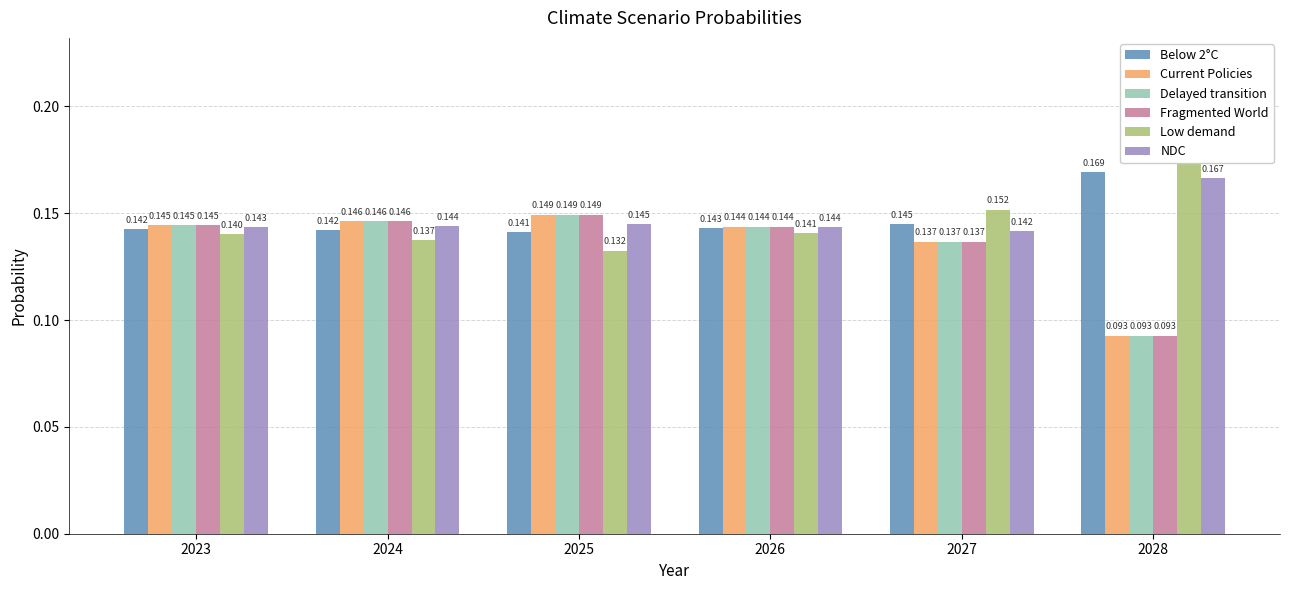

What are all the series names shown in the legend?

Below 2°C, Current Policies, Delayed transition, Fragmented World, Low demand, NDC